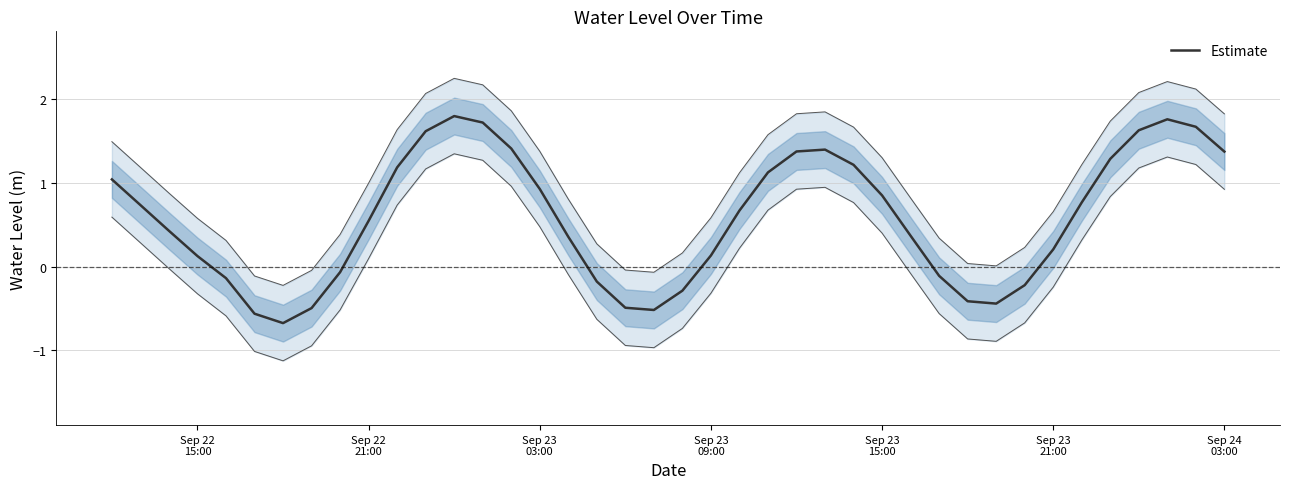

What is the maximum value for Estimate?

1.8